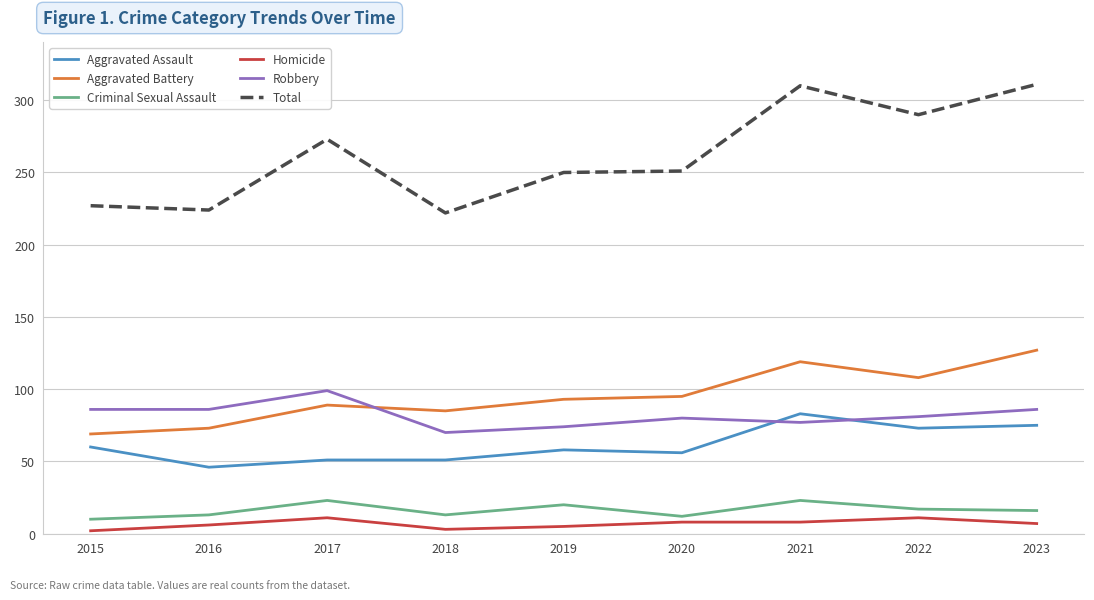

How many lines are shown in the chart?

6